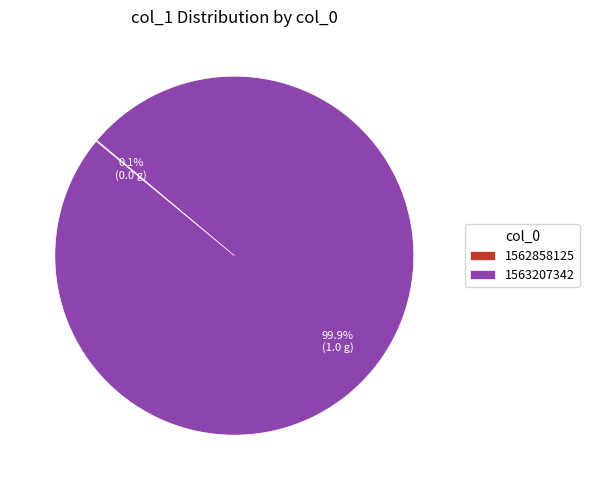

True or false: 1563207342 accounts for 100% of the total.

True